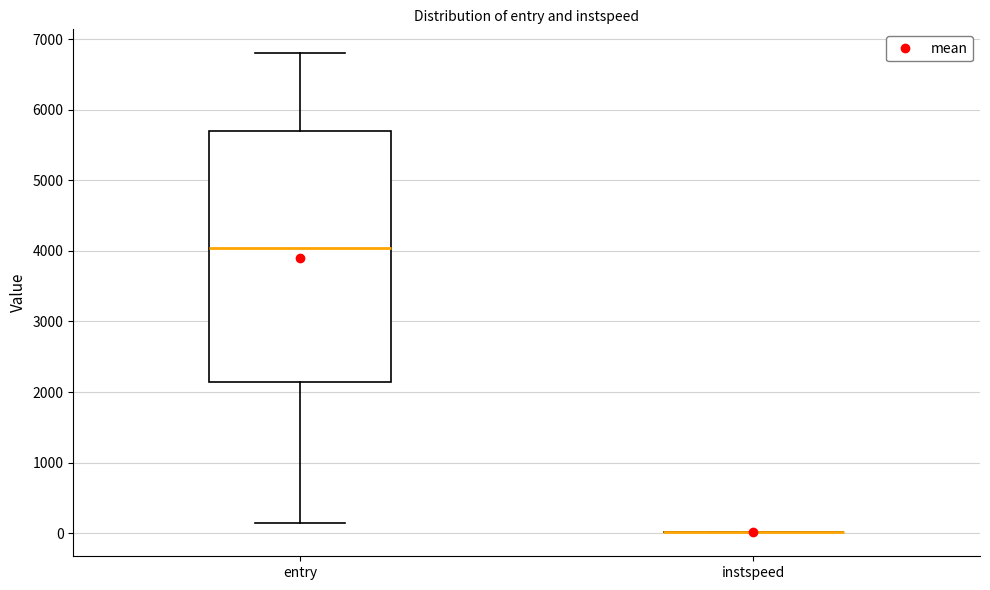

Comparing the boxes themselves (not the whiskers), which one is the tallest?

entry